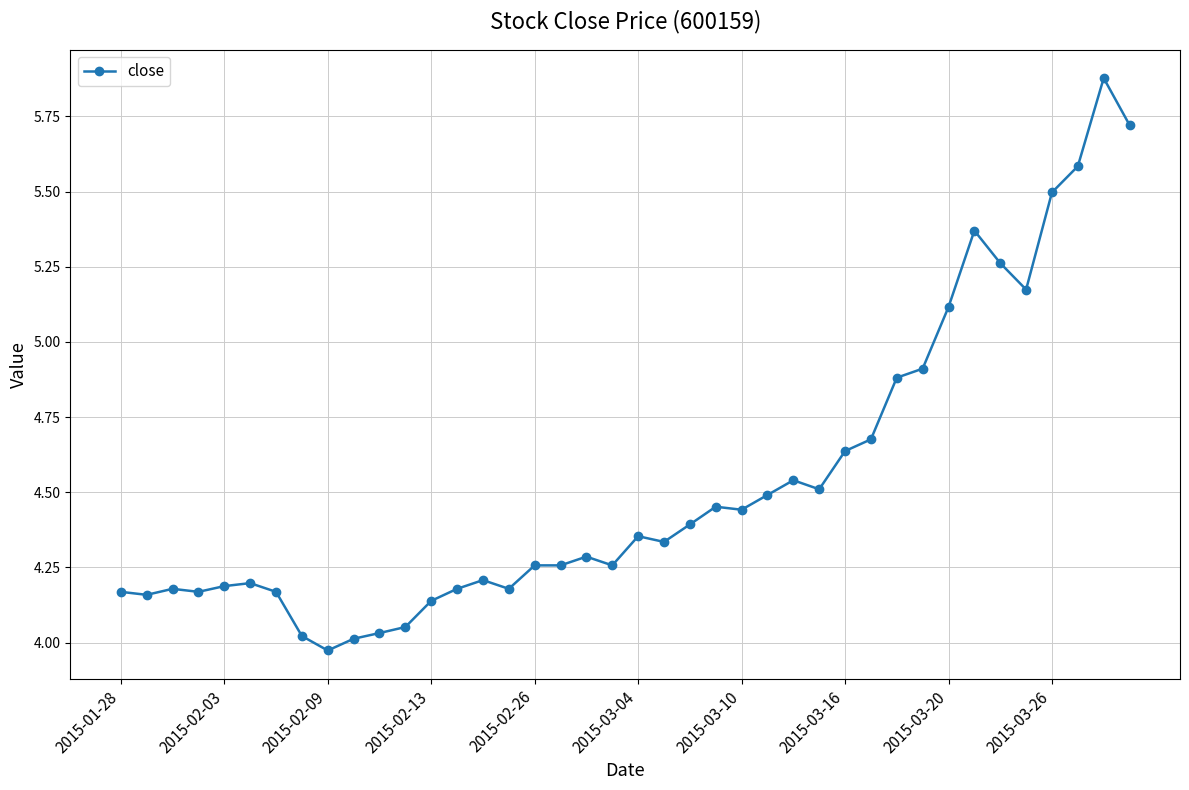

True or false: there are more than 1 points higher than both neighbors.

True